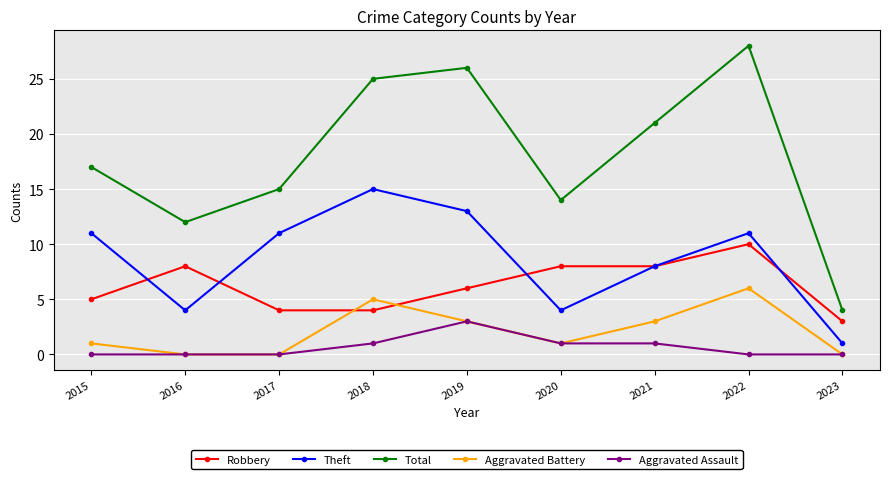

True or false: Aggravated Assault and Robbery cross at least once.

False